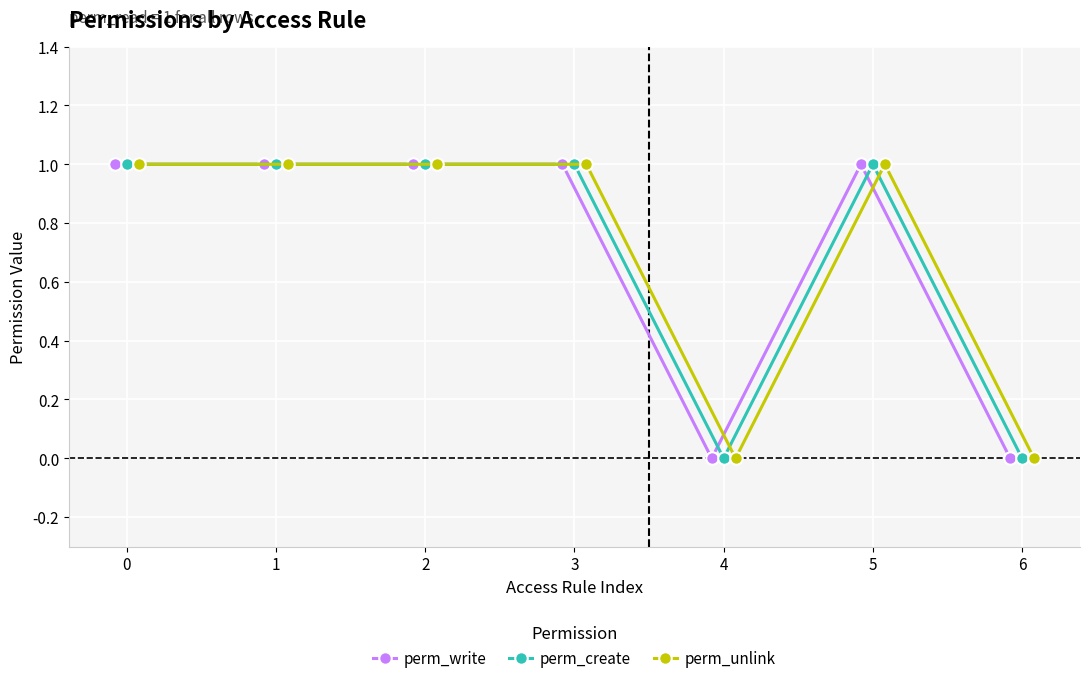

True or false: perm_write has more than 0 interior local peaks.

True